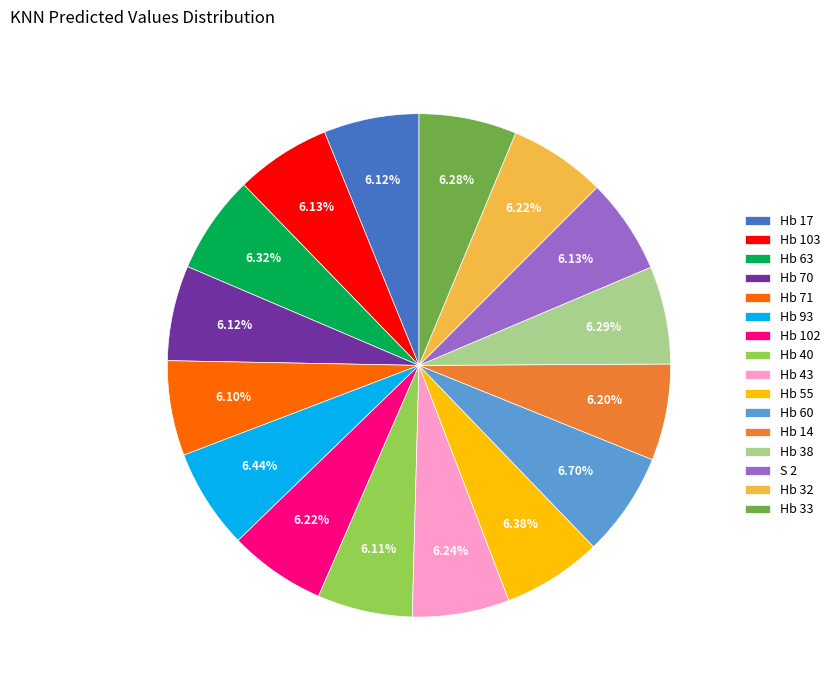

To the nearest percent, what portion does Hb 70 represent?

6%